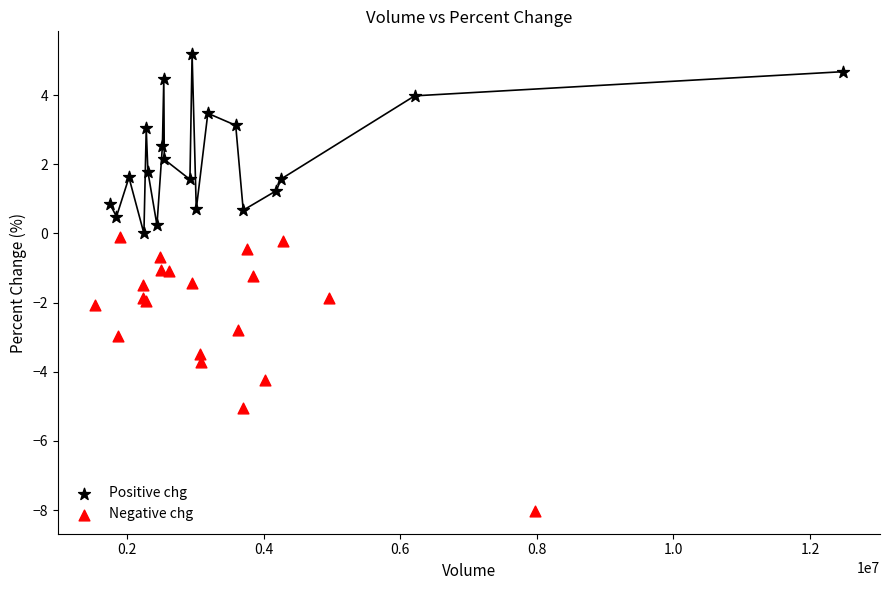

Which series reaches the maximum Y coordinate?

Positive chg